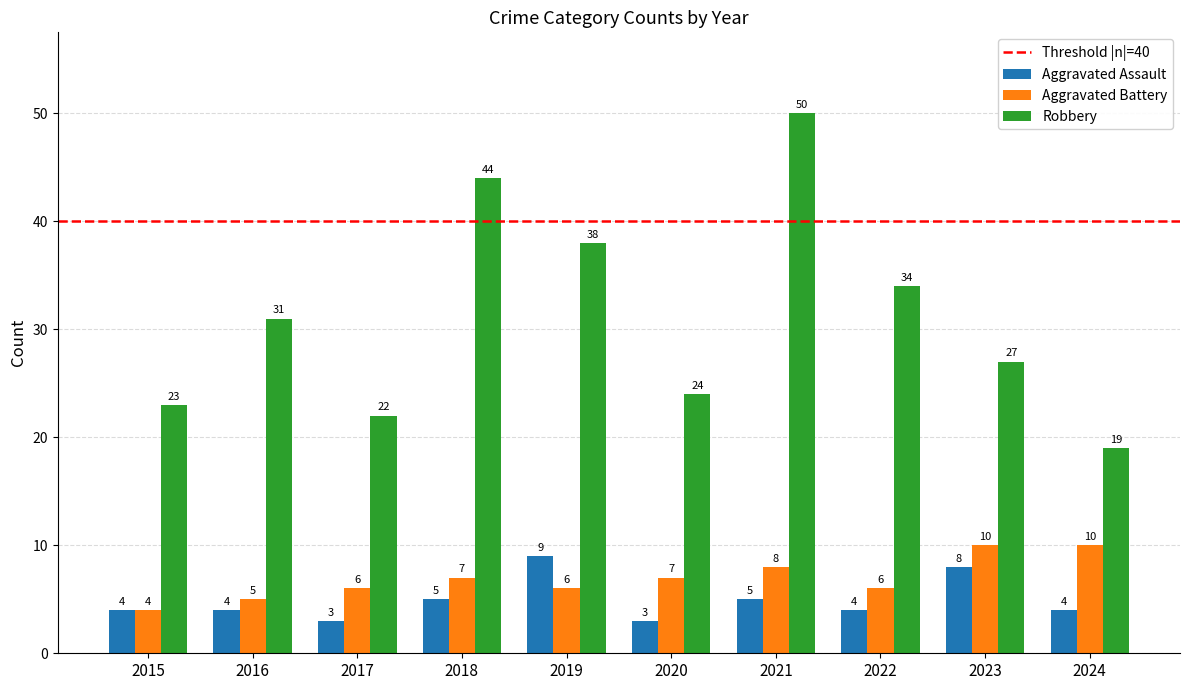

What is the minimum value for Aggravated Assault?

3